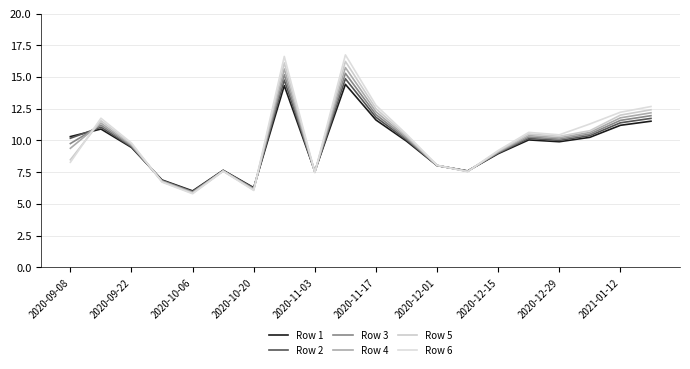

How many lines are shown in the chart?

6